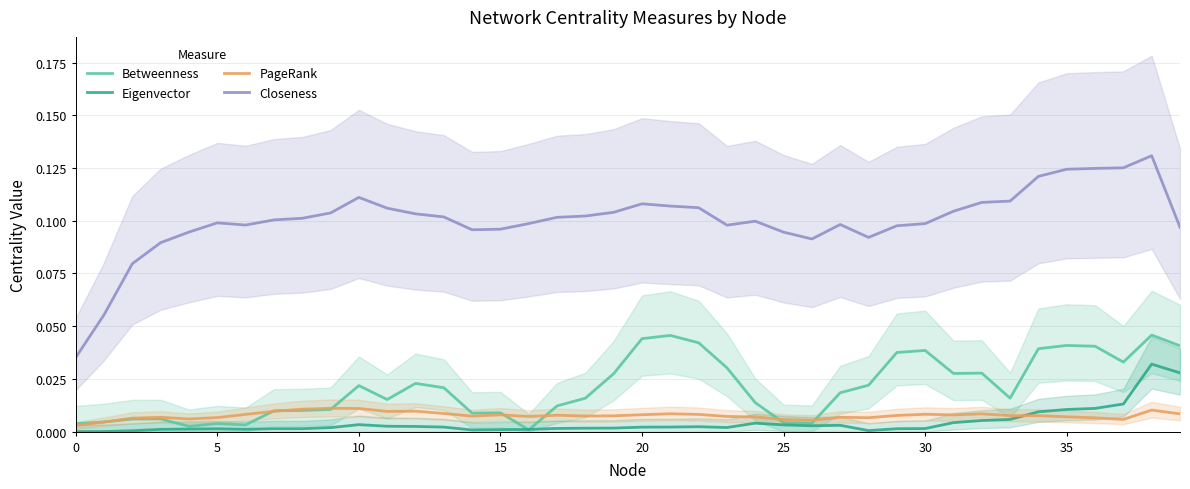

True or false: PageRank and Closeness cross at least once.

False